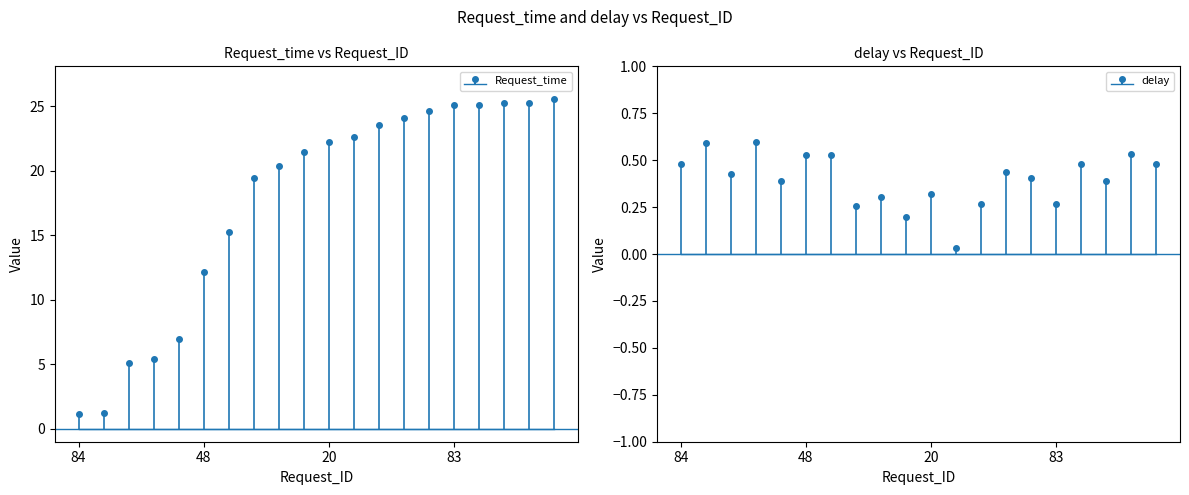

Reading right to left, extract all data points from this chart.

Request_time: 78=25.5	34=25.3	68=25.3	75=25.1	83=25.1	13=24.7	58=24.1	10=23.6	28=22.7	20=22.2	91=21.5	66=20.3	87=19.4	30=15.3	48=12.2	14=7.0	76=5.4	0=5.1	85=1.2	84=1.1
delay: 78=0.5	34=0.5	68=0.4	75=0.5	83=0.3	13=0.4	58=0.4	10=0.3	28=0.0	20=0.3	91=0.2	66=0.3	87=0.3	30=0.5	48=0.5	14=0.4	76=0.6	0=0.4	85=0.6	84=0.5